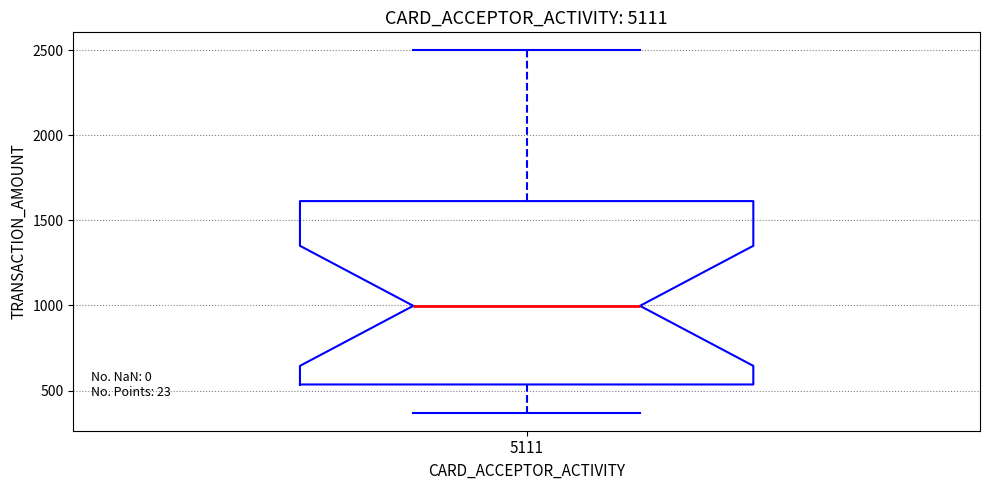

Read this box plot against the y-axis: the position of the median line, the range covered by the box, and the ends of both whiskers. The values are not printed on the chart, so give them approximately, as read against the axis.

median 1000, box 550 to 1600, whiskers 350 to 2500